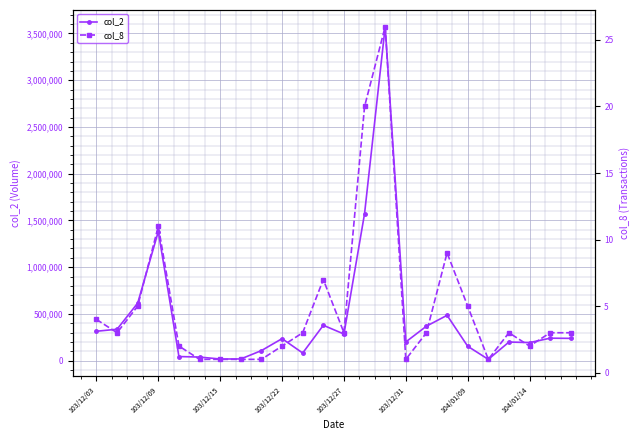

True or false: col_2 has more than 0 interior local peaks.

True